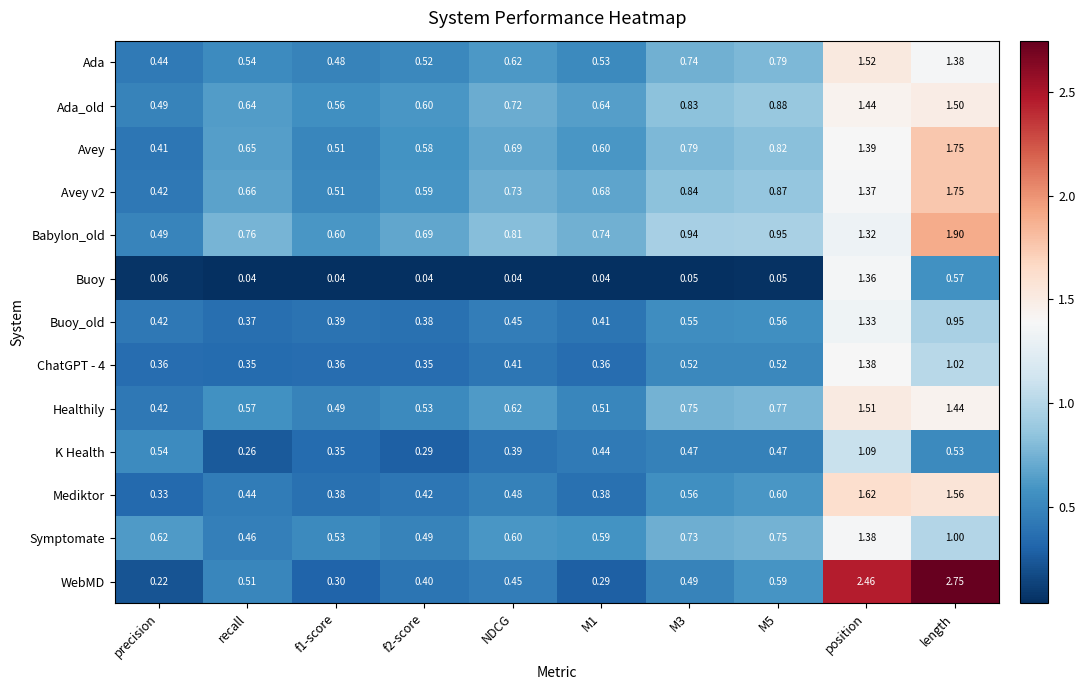

Which series has the largest range (max minus min)?

WebMD